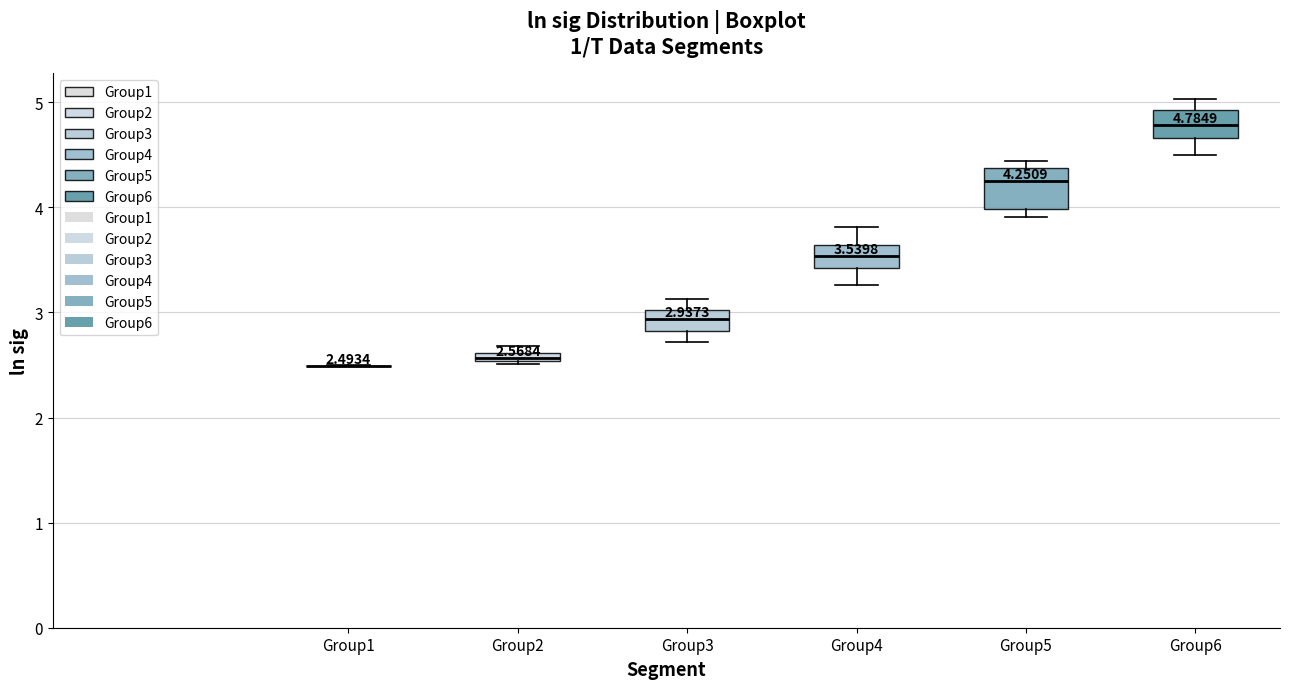

Comparing the boxes themselves (not the whiskers), which one is the tallest?

Group5